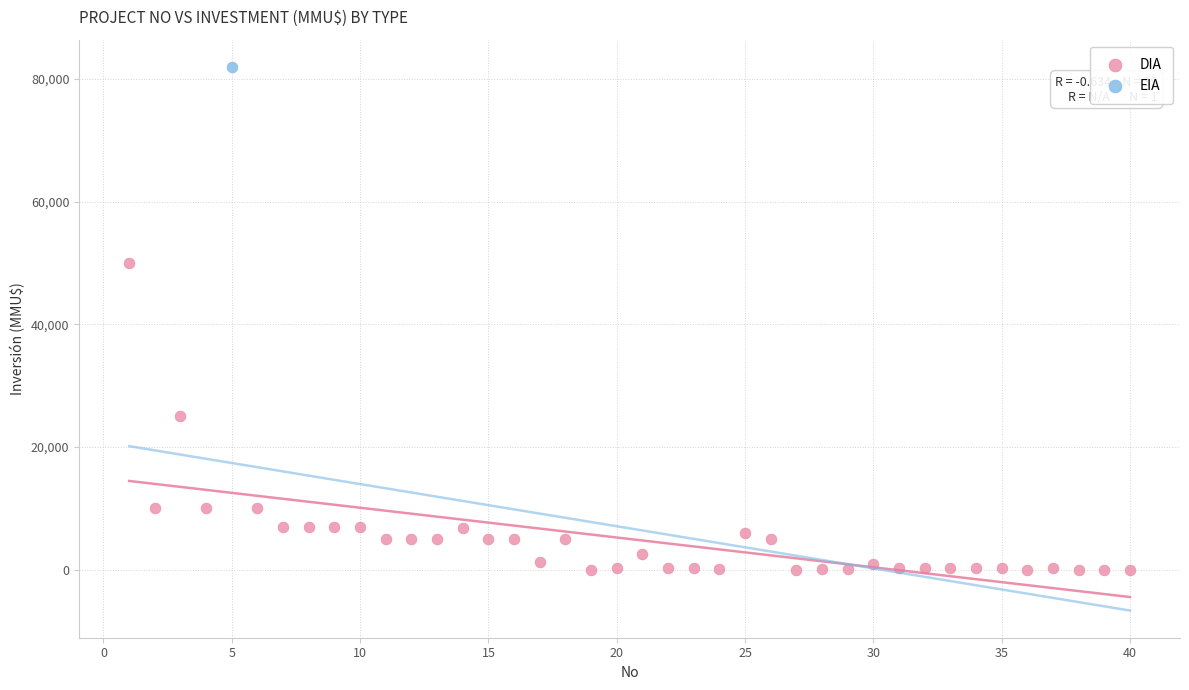

What are all the series names shown in the legend?

DIA, EIA